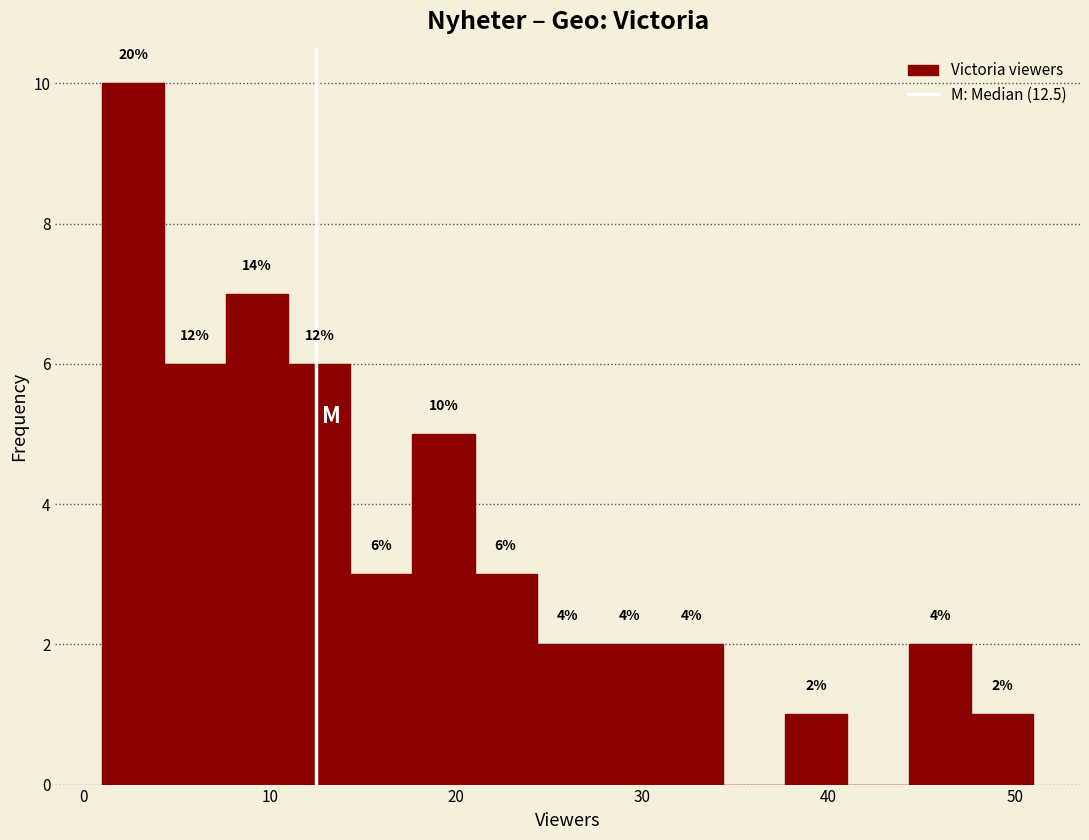

Around what value on the x-axis is the tallest bar? Give the approximate position of its centre, as read against the axis.

3